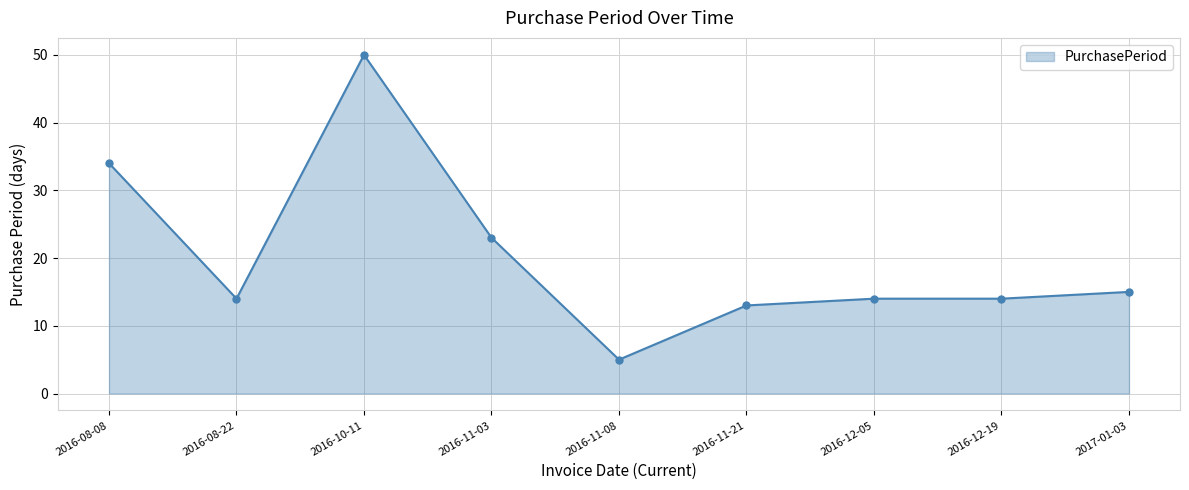

Which label corresponds to the largest value in the chart?

2016-10-11